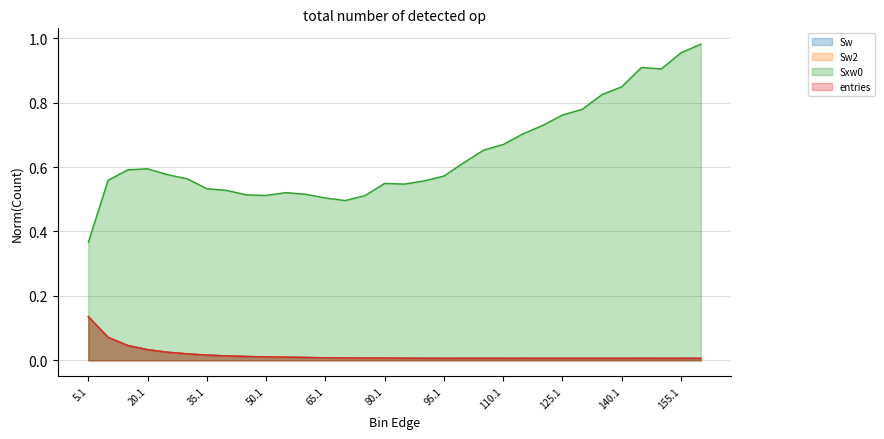

How many lines are shown in the chart?

4